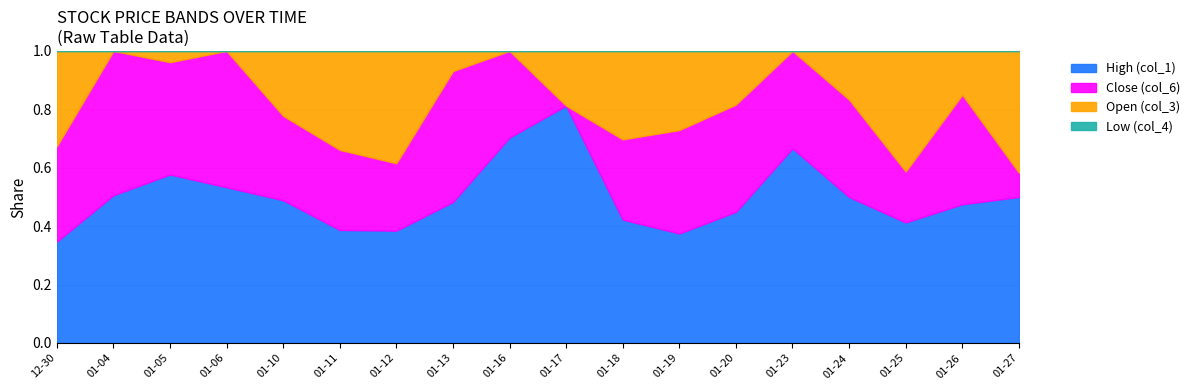

The value of Close (col_6) at 2017-01-24 is 1629. True or false?

False